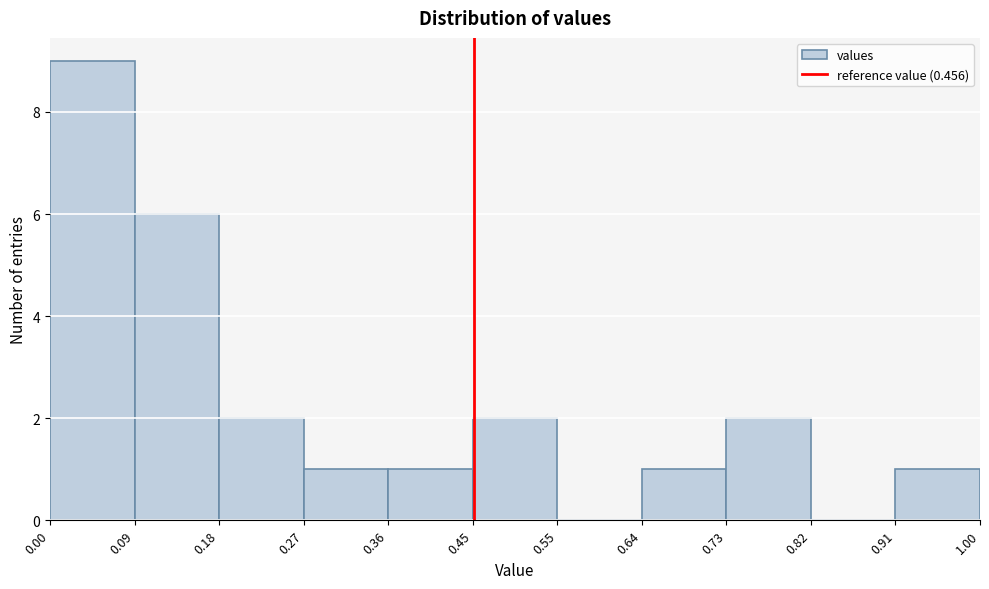

Reading left to right, list every bar in this chart as the range it spans on the x-axis followed by its height. The values are not printed on the chart, so give them approximately, as read against the axis.

0.00 to 0.09: 9
0.09 to 0.18: 6
0.18 to 0.27: 2
0.27 to 0.36: 1
0.36 to 0.45: 1
0.45 to 0.55: 2
0.55 to 0.64: 0
0.64 to 0.73: 1
0.73 to 0.82: 2
0.82 to 0.91: 0
0.91 to 1.00: 1